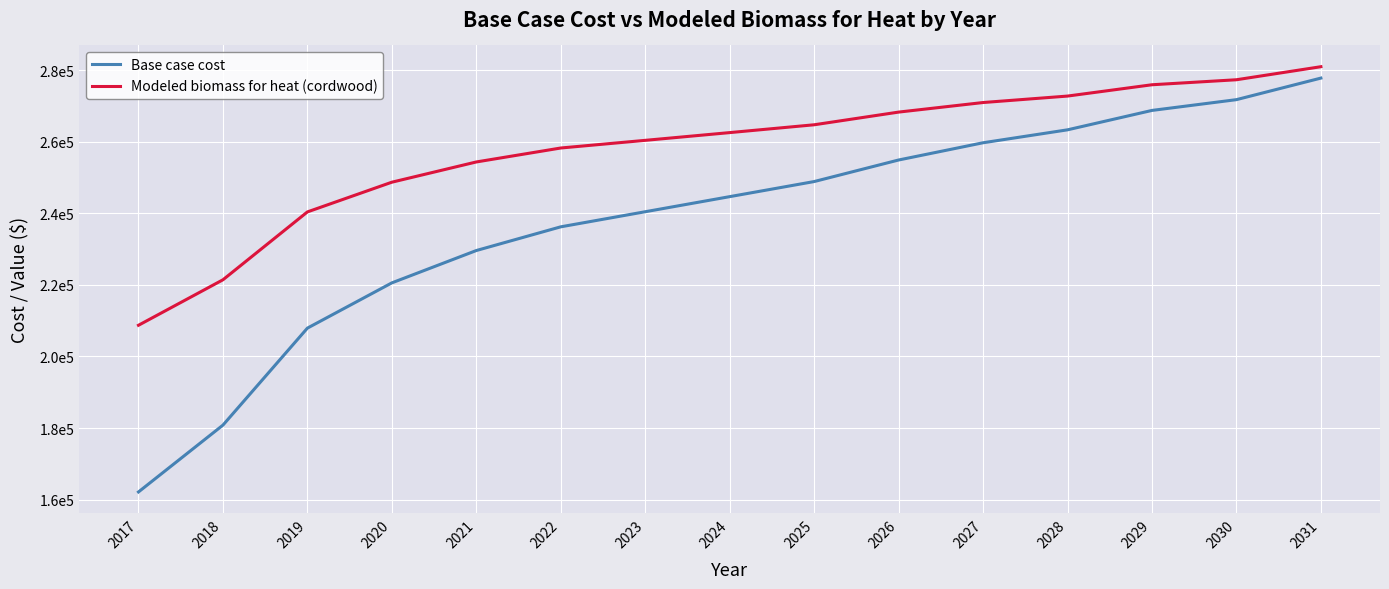

Does the chart have visible grid lines?

Yes